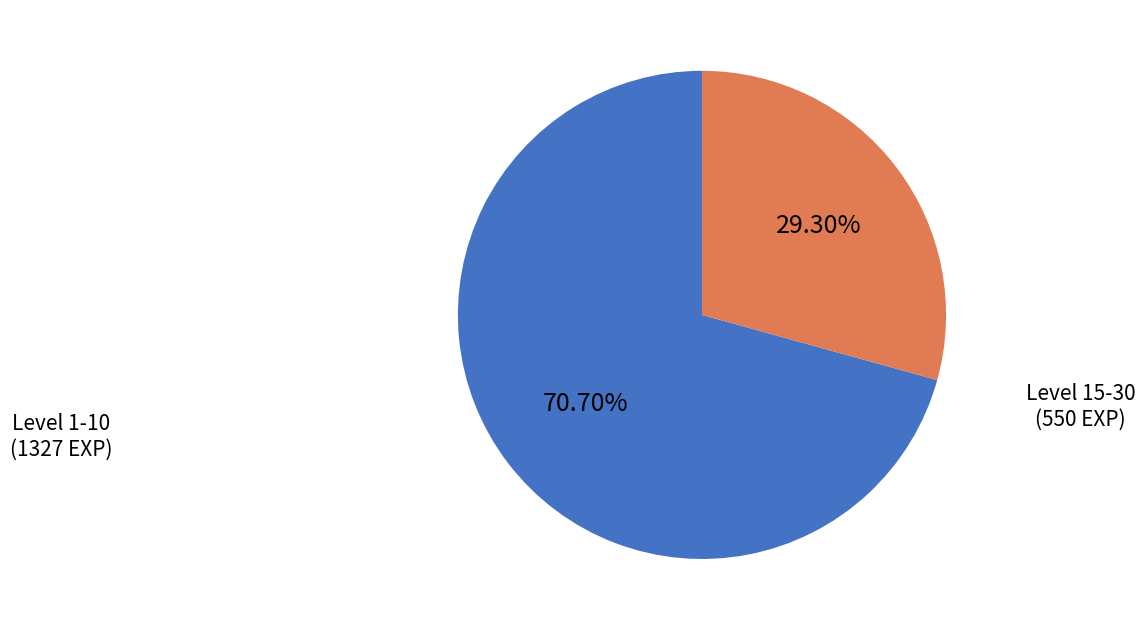

Does any single category account for the majority?

Yes